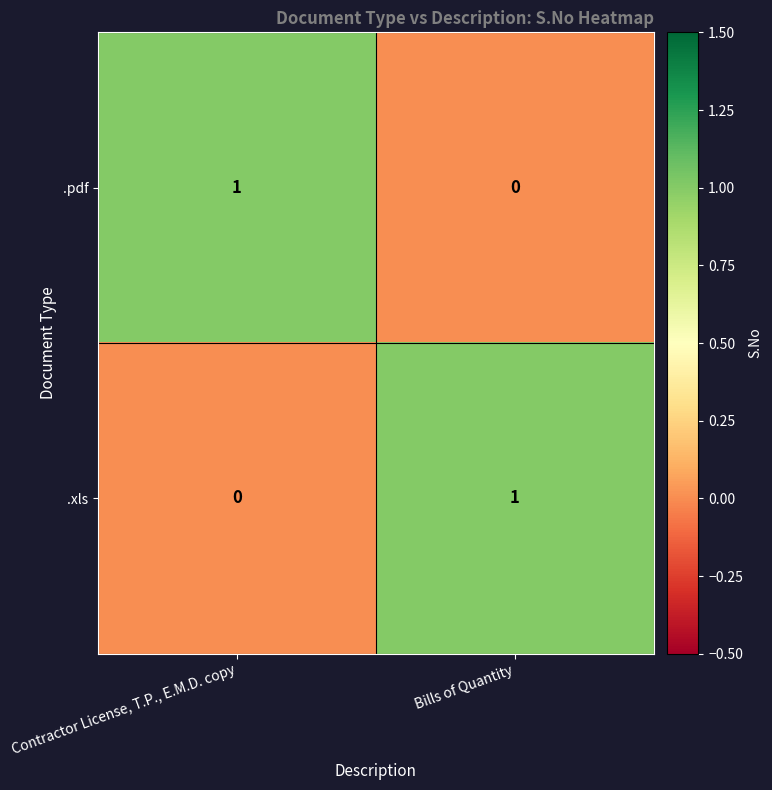

Rank the categories by .xls value from lowest to highest.

Contractor License, T.P., E.M.D. copy, Bills of Quantity